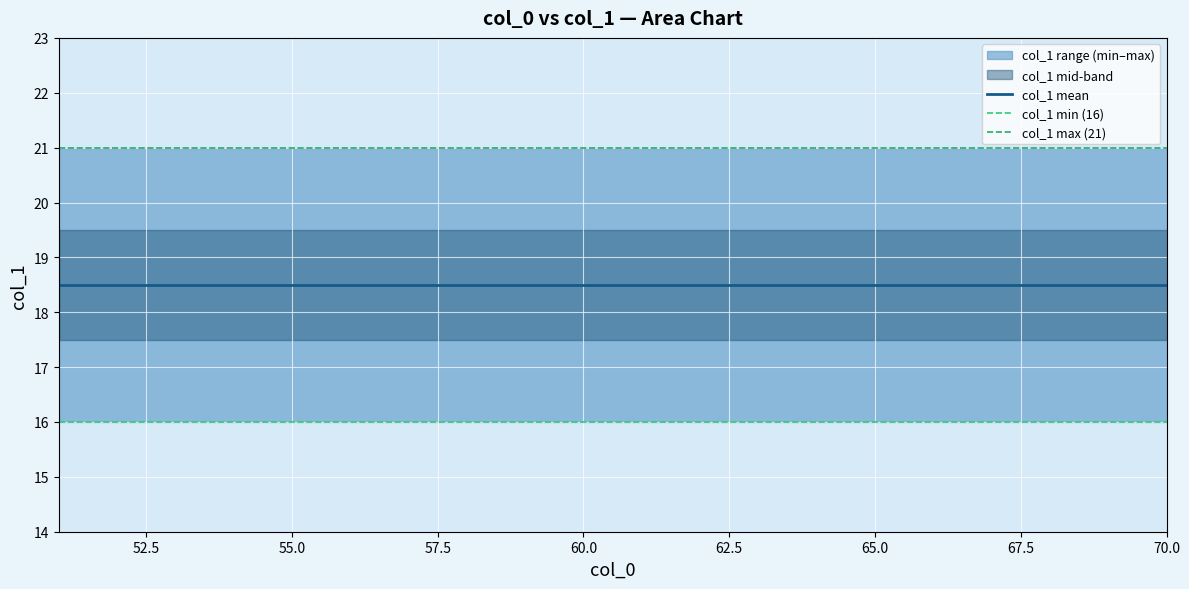

Reading left to right, transcribe all the data shown in this chart.

col_1 mean: 18.5	18.5	18.5	18.5	18.5	18.5	18.5	18.5	18.5	18.5	18.5	18.5	18.5	18.5	18.5	18.5	18.5	18.5	18.5	18.5
col_1 min (16): 16.0	16.0	16.0	16.0	16.0	16.0	16.0	16.0	16.0	16.0	16.0	16.0	16.0	16.0	16.0	16.0	16.0	16.0	16.0	16.0
col_1 max (21): 21.0	21.0	21.0	21.0	21.0	21.0	21.0	21.0	21.0	21.0	21.0	21.0	21.0	21.0	21.0	21.0	21.0	21.0	21.0	21.0